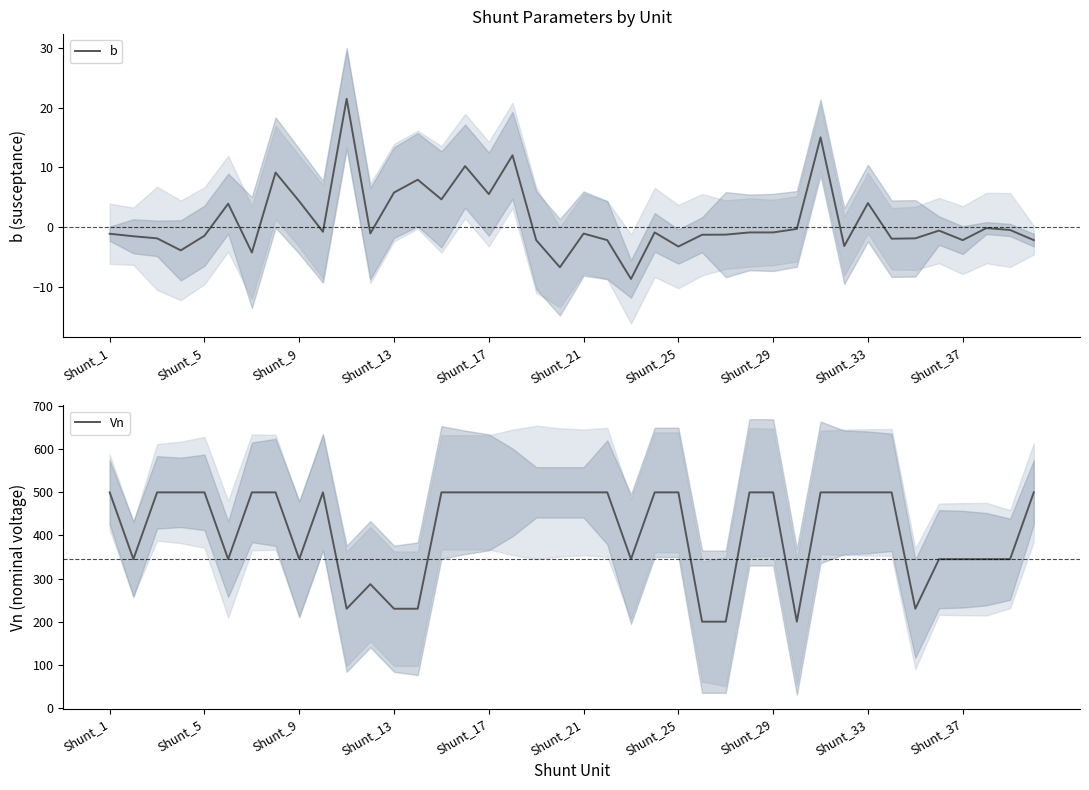

What is the difference between the second highest and second lowest values in the Vn series?

300